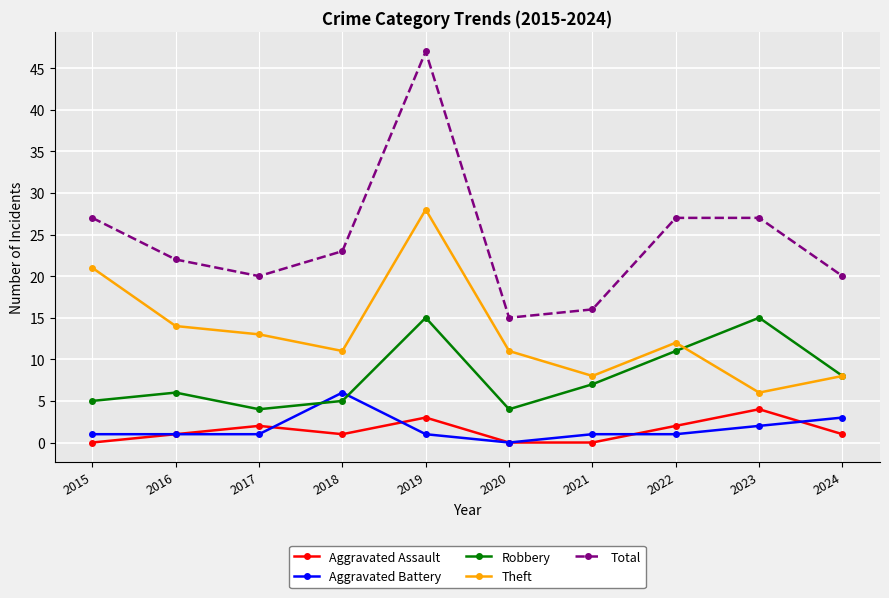

The Total series shows 22 at 2016. True or false?

True